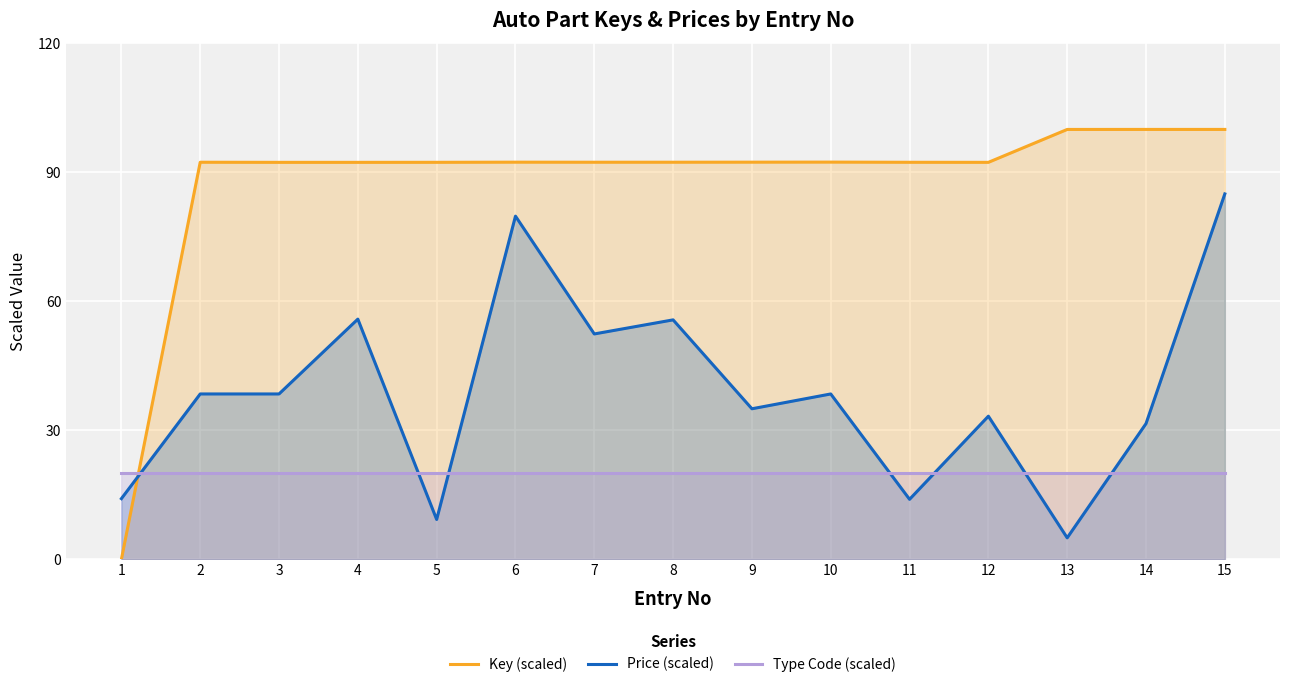

Reading left to right, transcribe all the data shown in this chart.

Key (scaled): 0.0	92.4	92.3	92.3	92.3	92.4	92.4	92.4	92.4	92.4	92.4	92.3	100.0	100.0	100.0
Price (scaled): 14.1	38.5	38.5	55.9	9.3	79.8	52.4	55.7	35.0	38.5	14.0	33.3	5.0	31.6	85.0
Type Code (scaled): 20.0	20.0	20.0	20.0	20.0	20.0	20.0	20.0	20.0	20.0	20.0	20.0	20.0	20.0	20.0